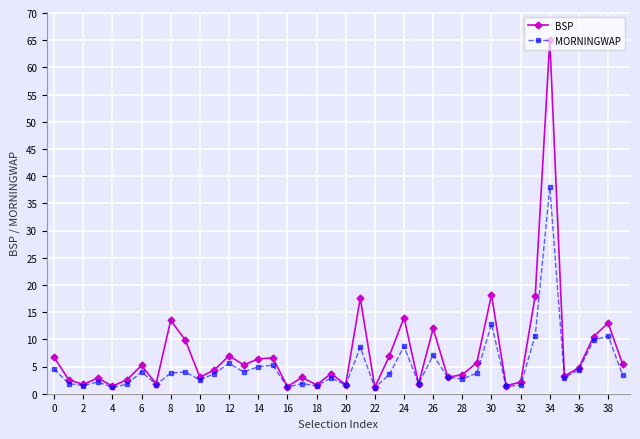

What is the highest value of the MORNINGWAP series?

38.0